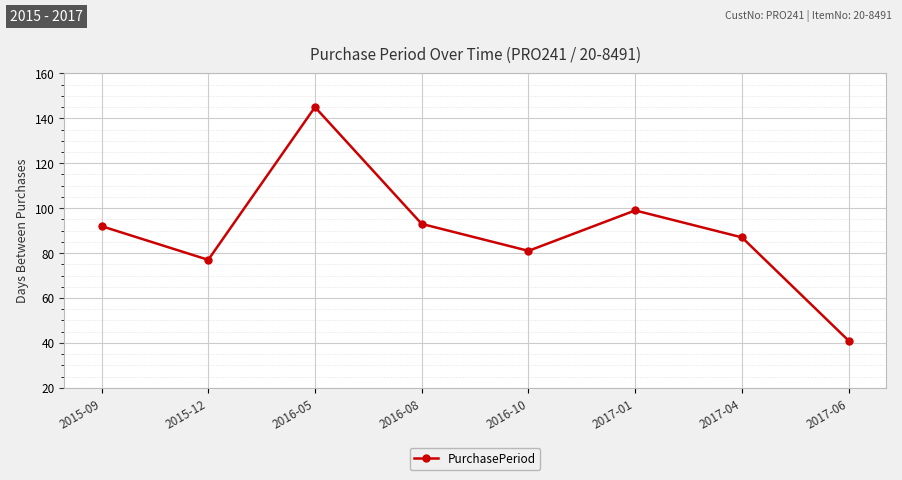

Between 2016-05 and 2016-08, which is larger?

2016-05